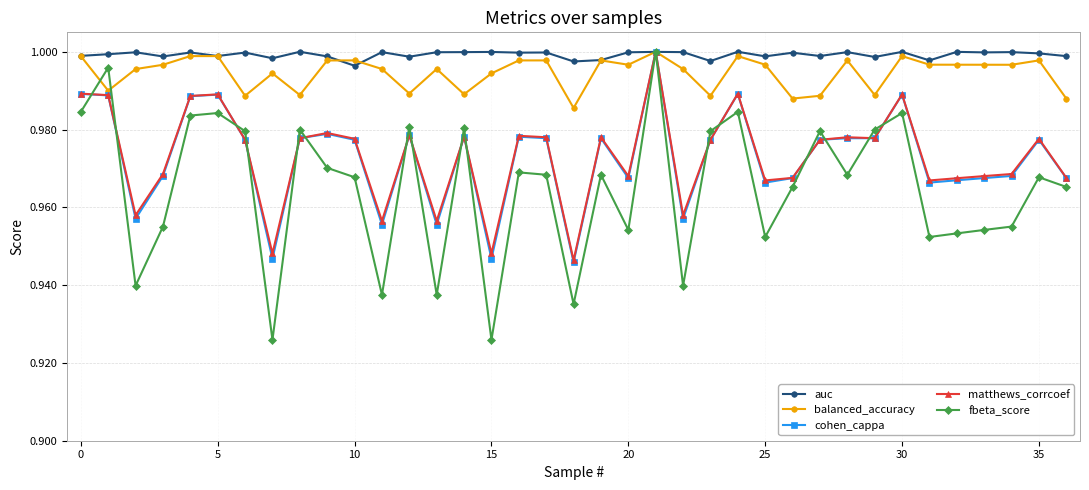

At how many categories does at least one series exceed 0?

37